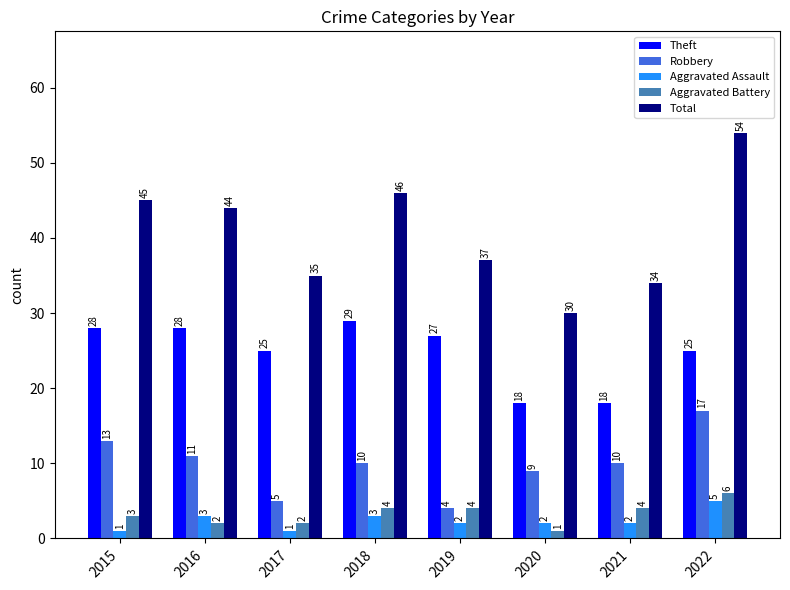

What is the sum of the Robbery values at 2022 and 2015?

30